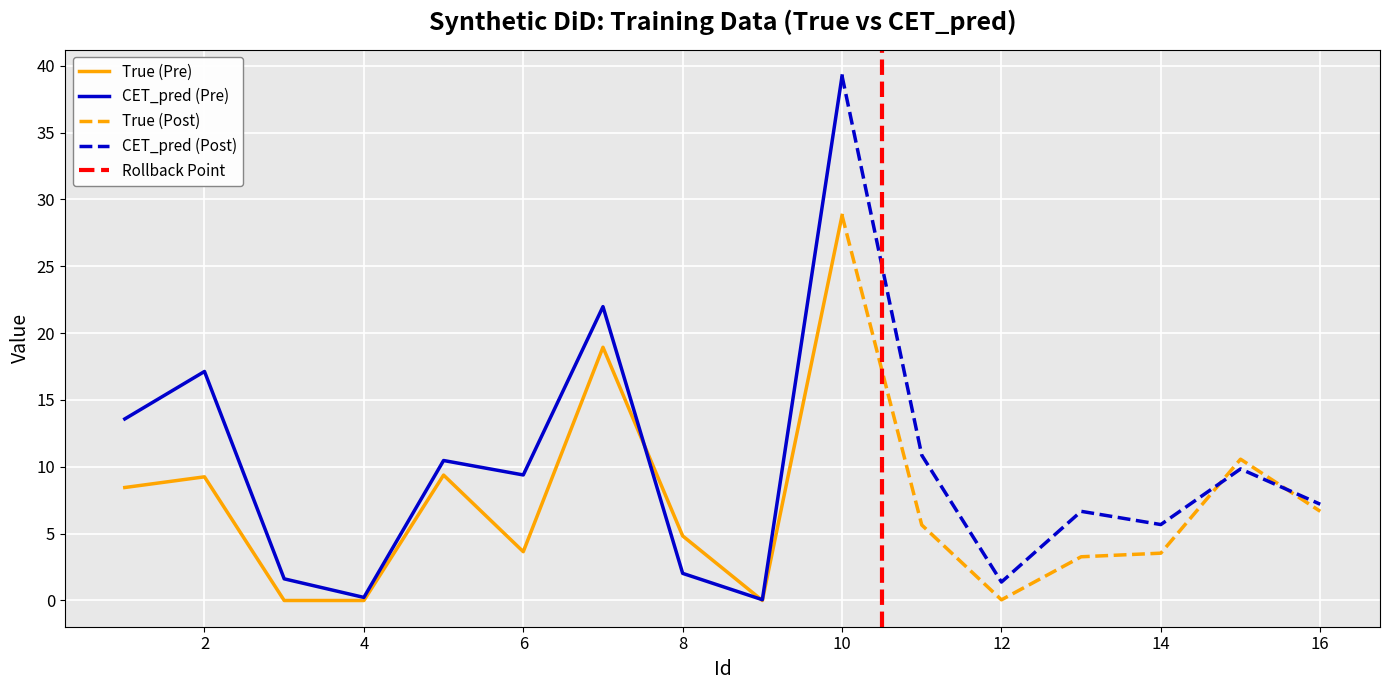

How many interior local valleys does the CET_pred series have?

5